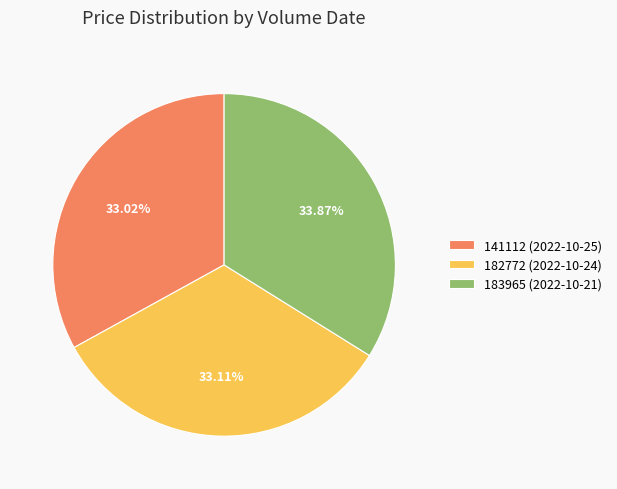

How many segments does this pie chart have?

3